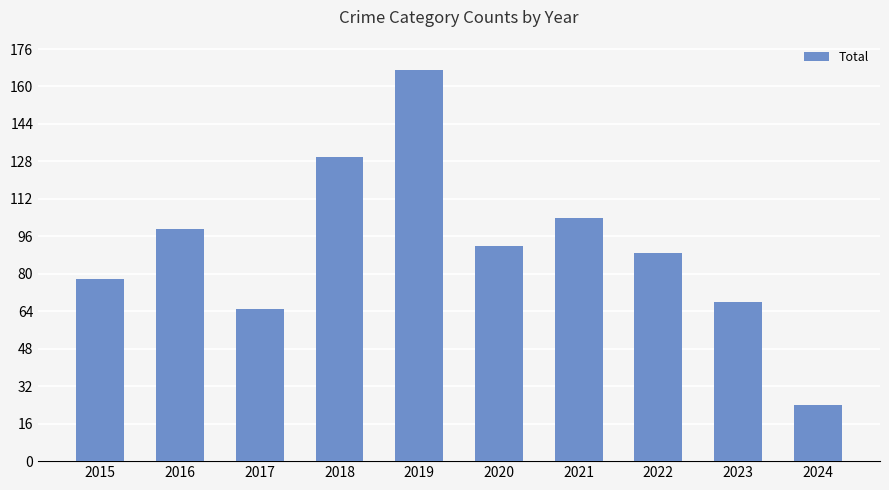

What is the change in value from 2019 to 2024?

-143